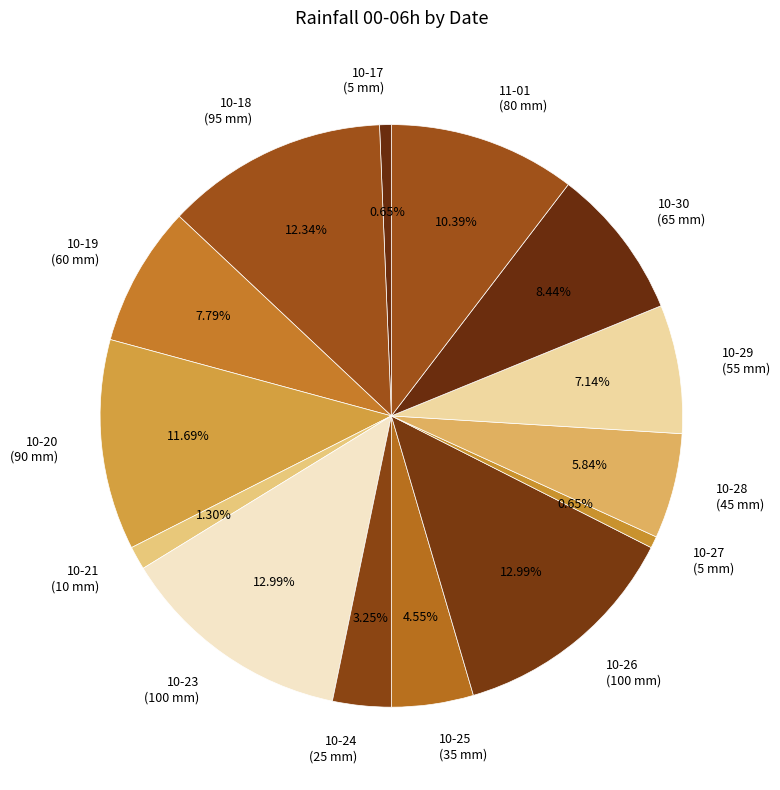

Between 11-01 (80 mm) and 10-18 (95 mm), which is larger?

10-18 (95 mm)